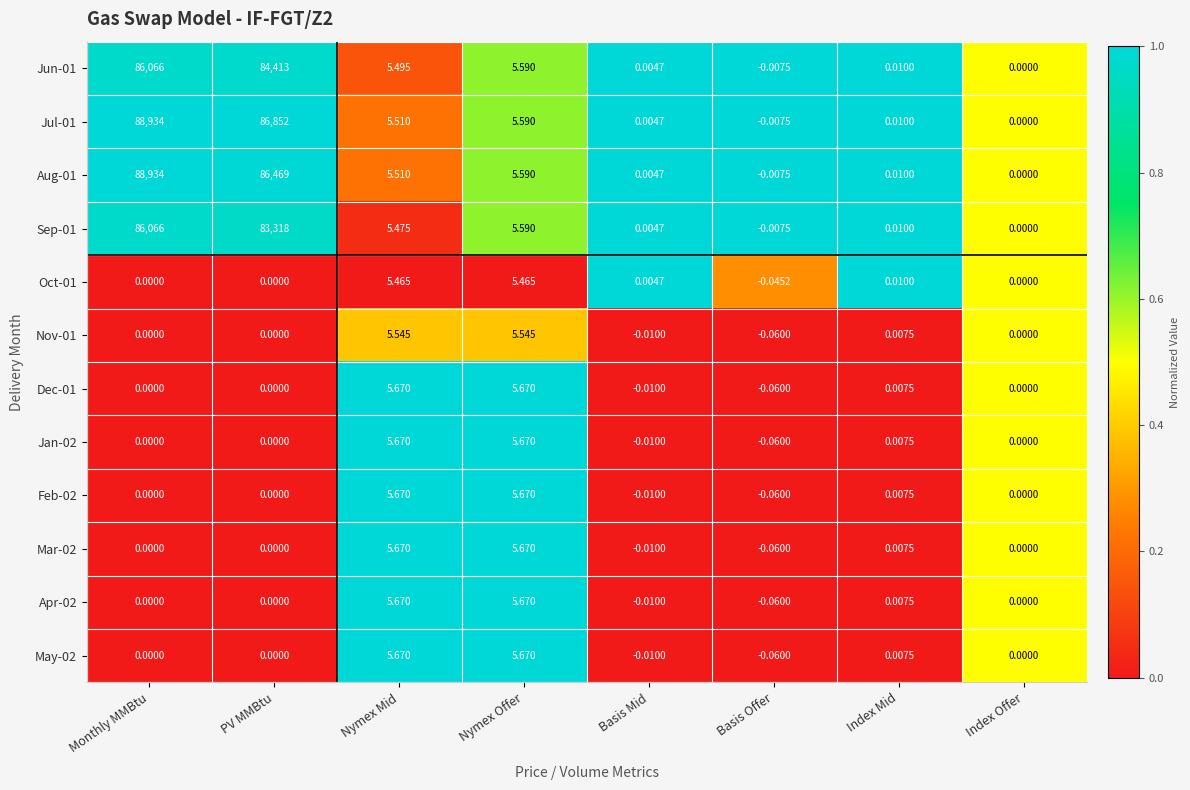

At which label does May-02 reach its minimum?

Basis Offer